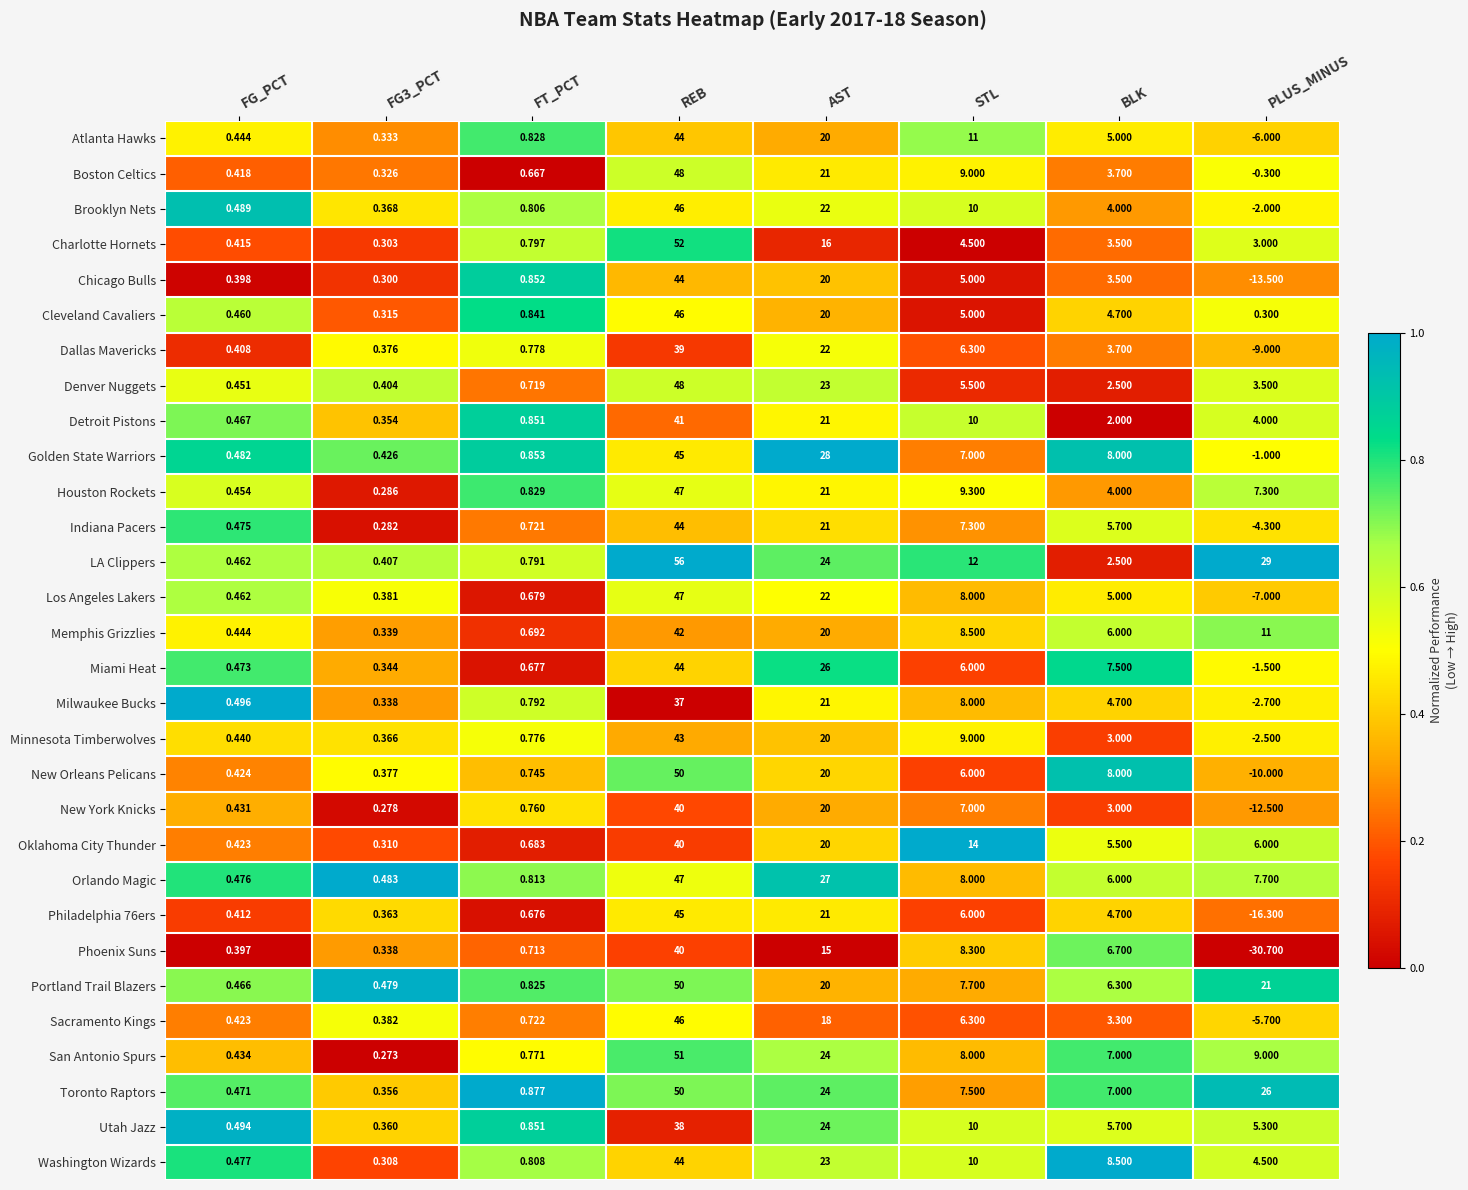

At which label does Boston Celtics reach its minimum?

PLUS_MINUS